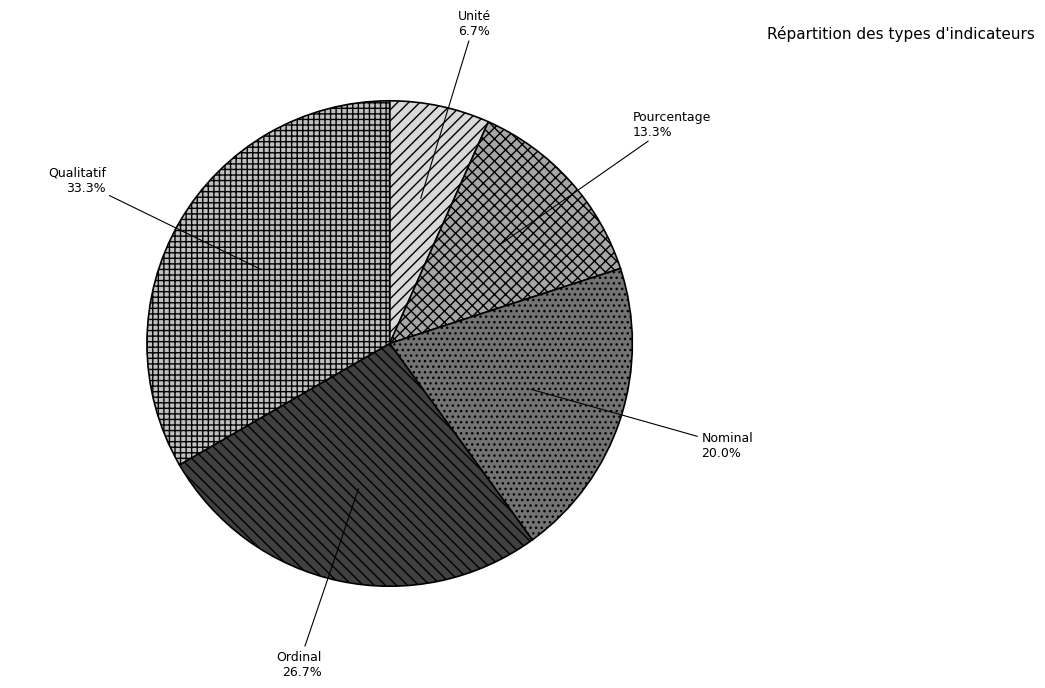

To the nearest percent, what is the average slice percentage?

20%